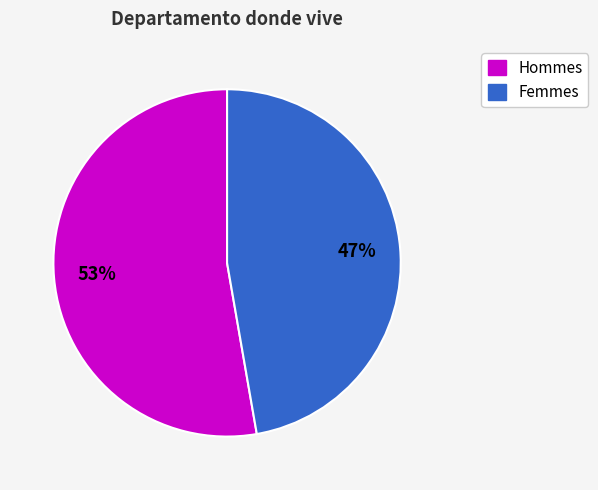

True or false: Hommes accounts for 60% of the total.

False